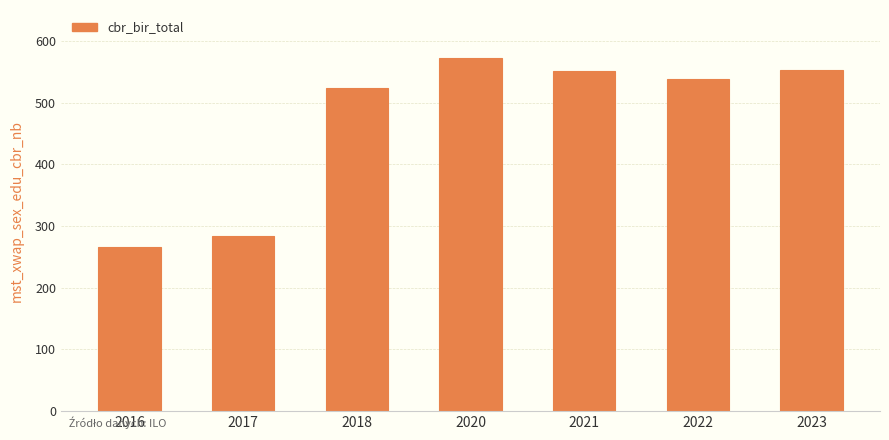

What is the sum of all values?

3288.6